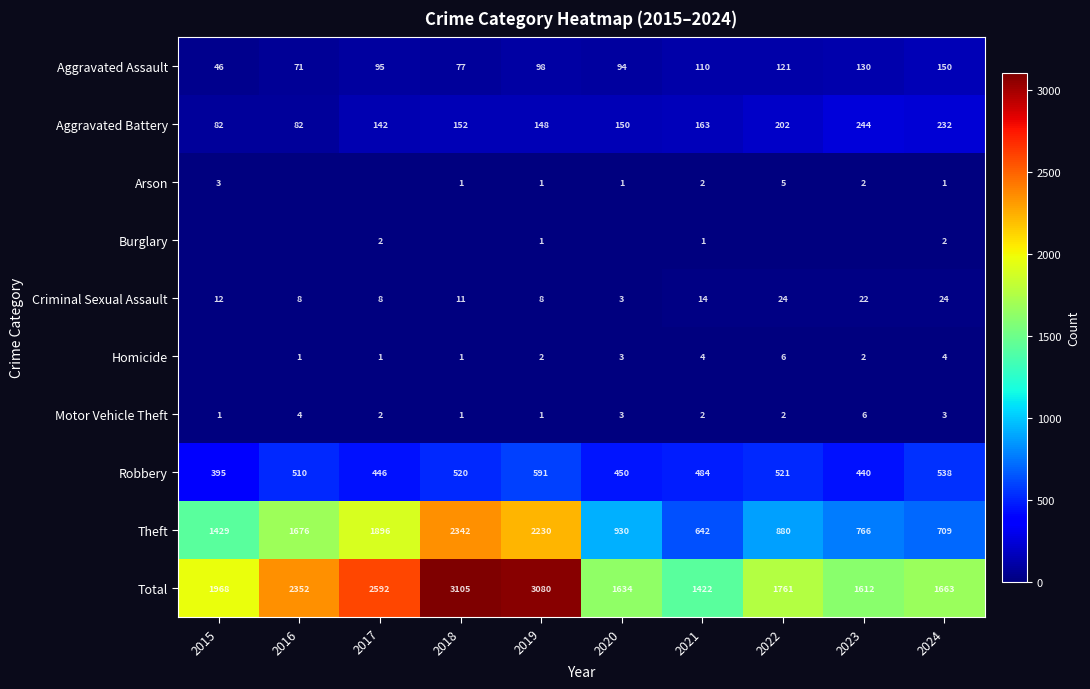

What is the sum of all Robbery values?

4895